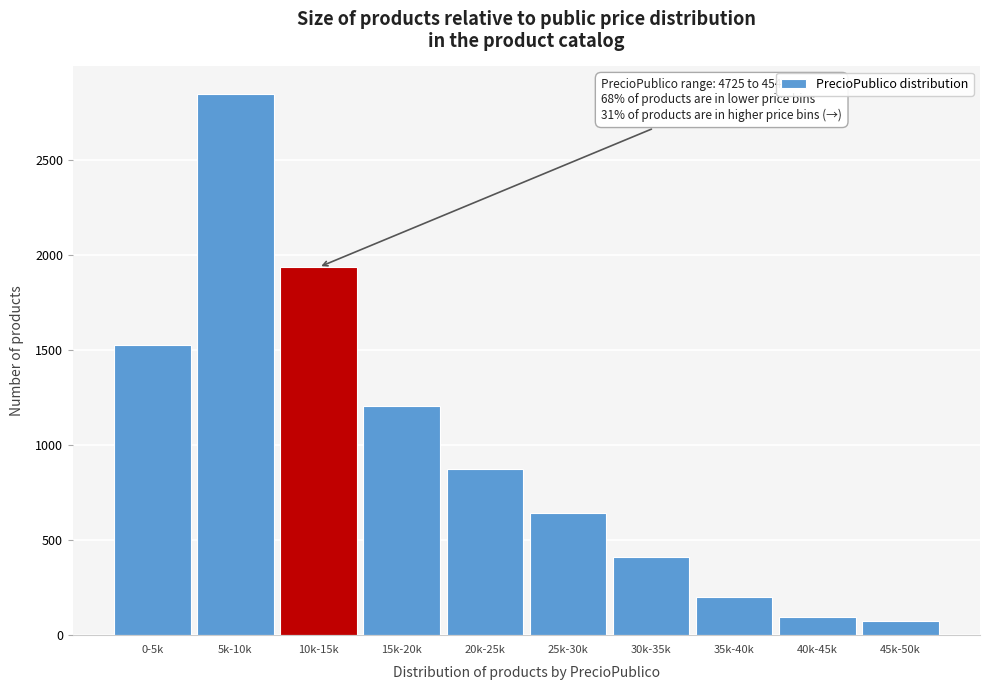

Reading right to left, extract all data points from this chart.

45k-50k=77	40k-45k=97	35k-40k=198	30k-35k=412	25k-30k=643	20k-25k=876	15k-20k=1205	10k-15k=1934	5k-10k=2847	0-5k=1523